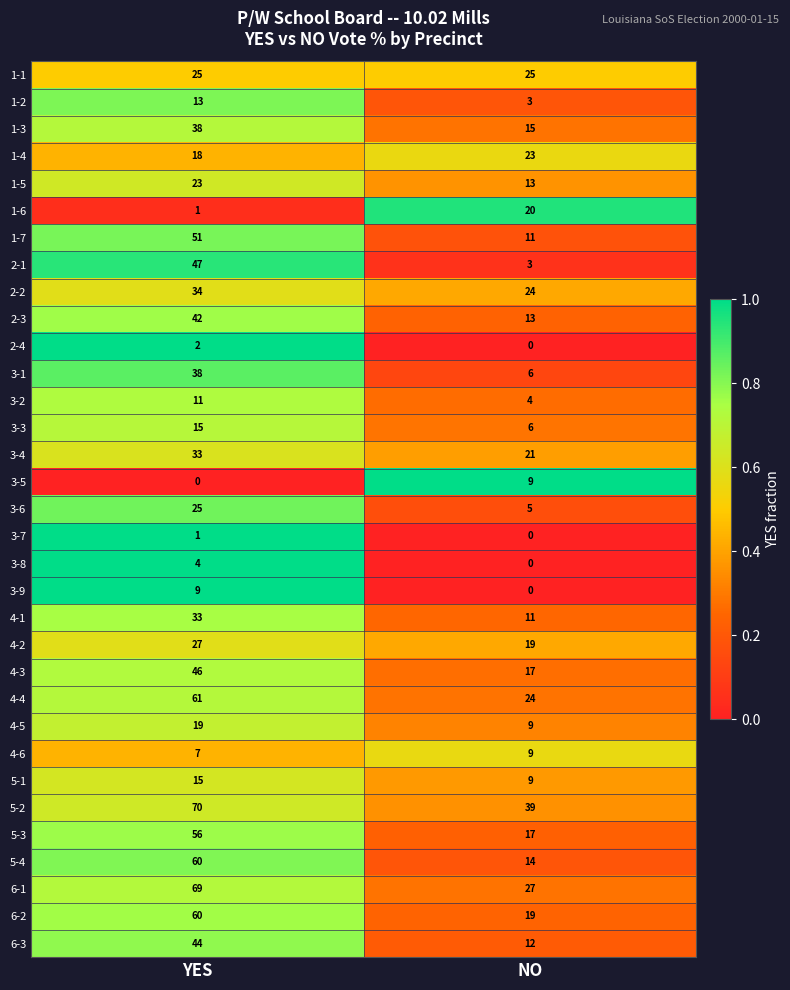

Which series has the largest total across all categories?

5-2